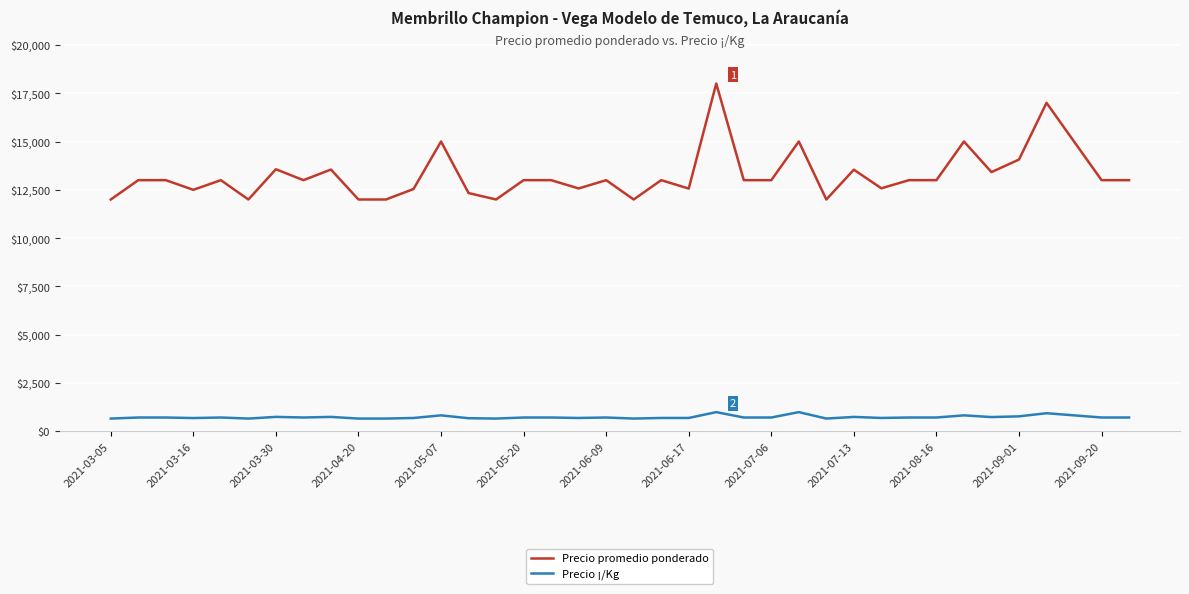

What is the maximum value shown in the chart?

18000